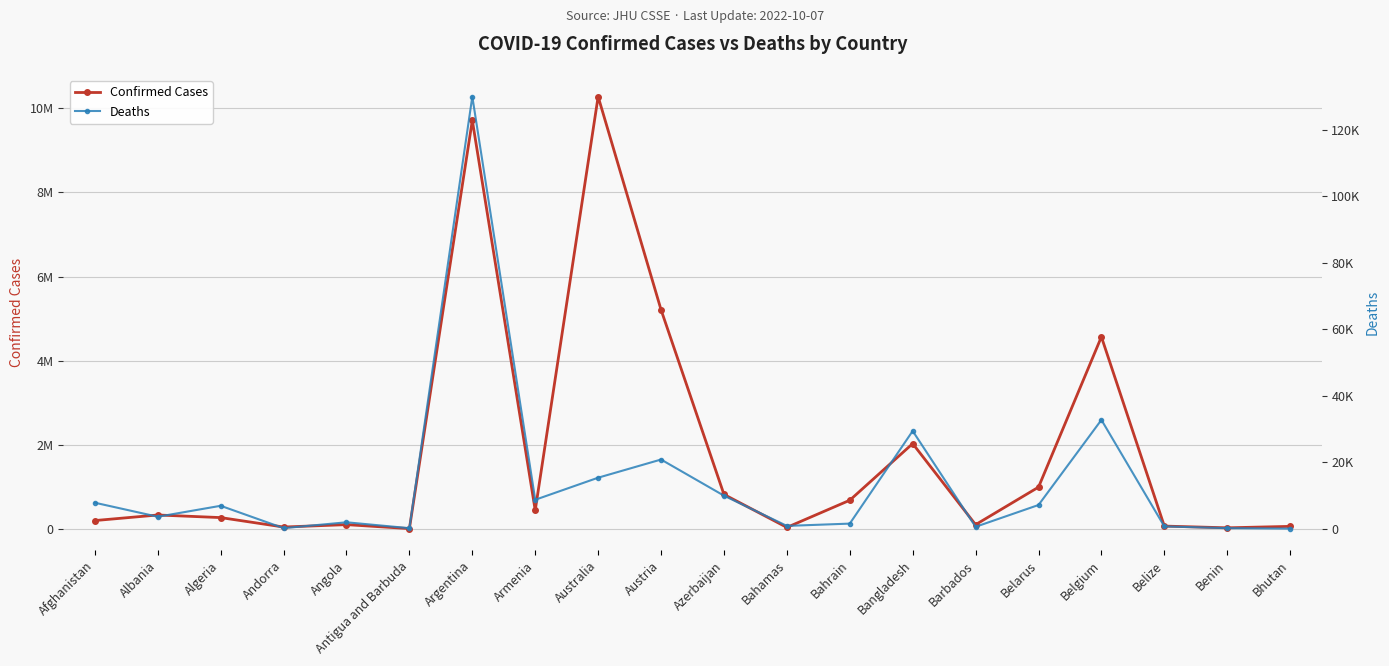

True or false: Confirmed Cases and Deaths intersect in this chart.

False